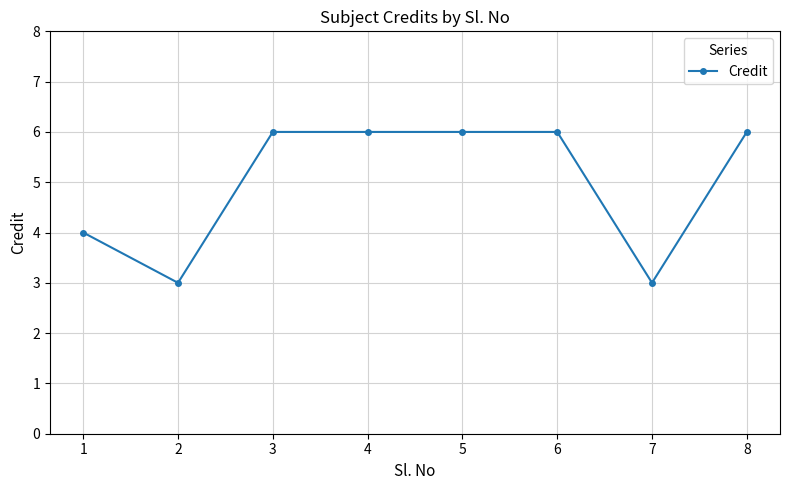

Count the values in the range 4 to 6.

6